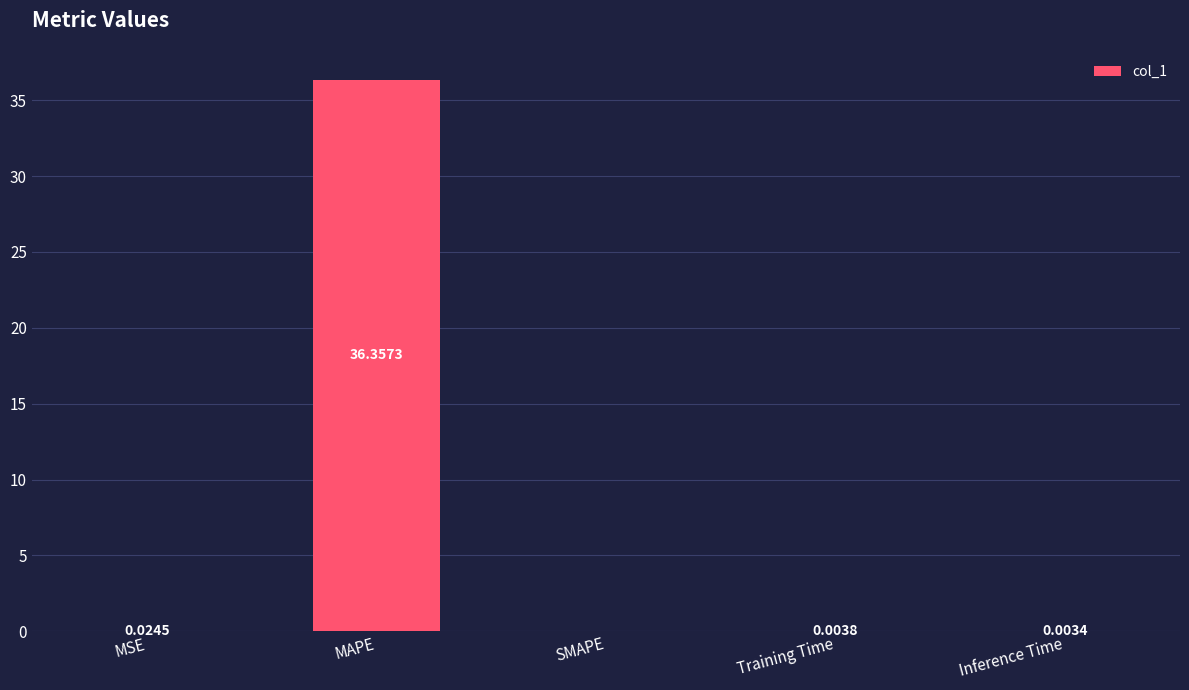

At which label is the value closest to 18?

MSE